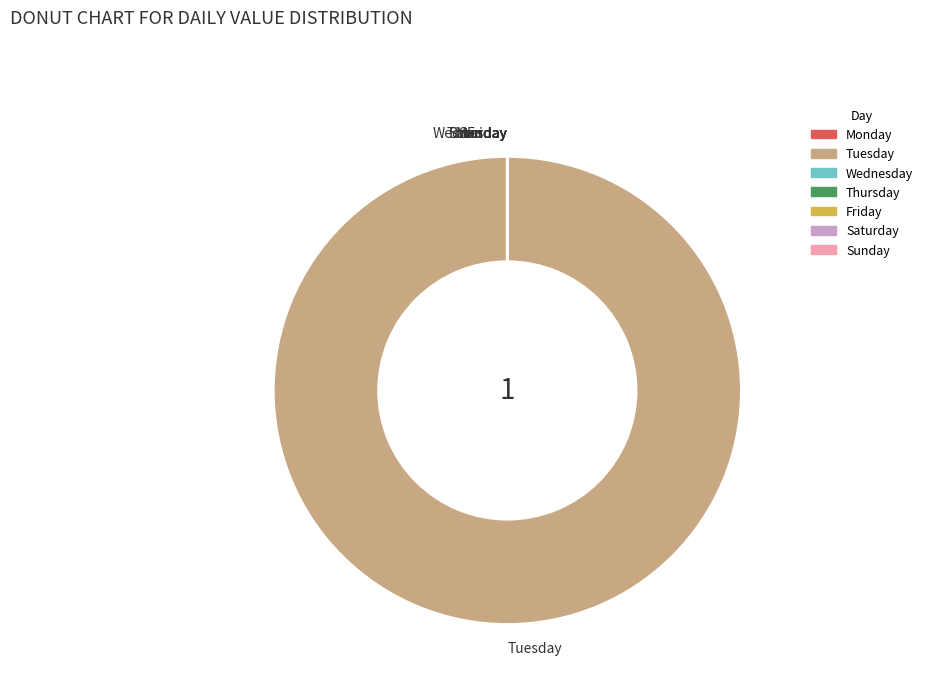

Which slice is the largest?

Tuesday